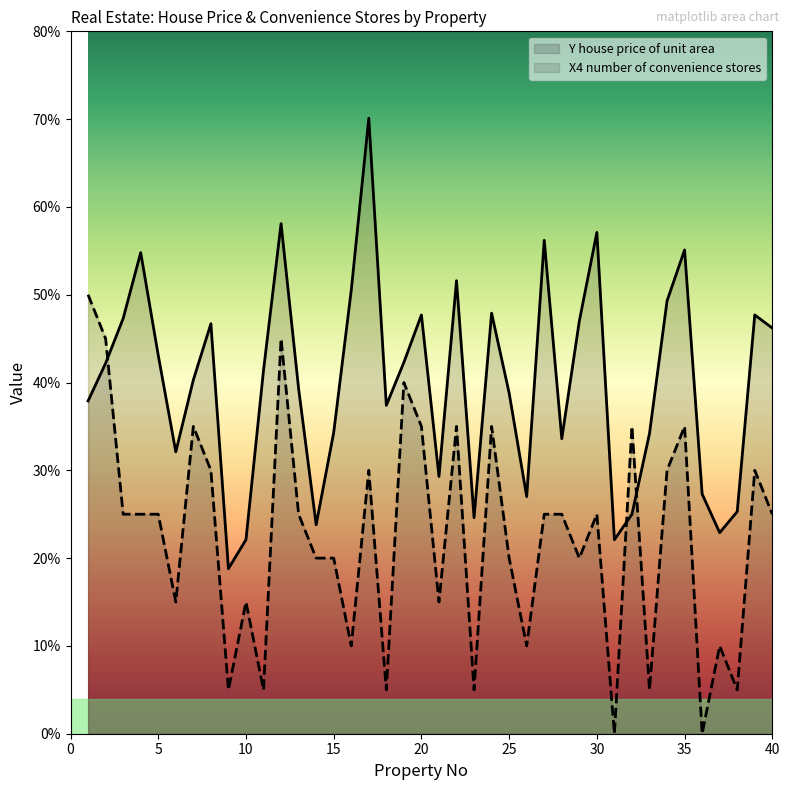

Where is the first local minimum?

6